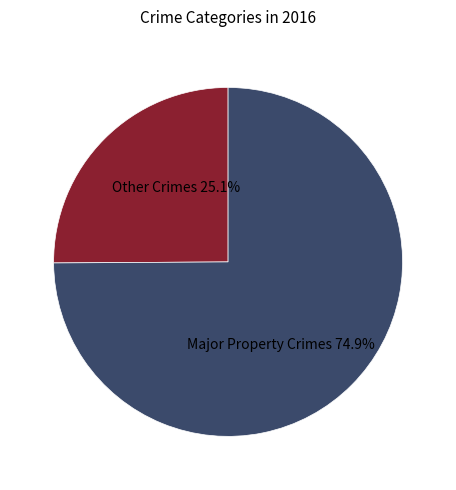

Is there a majority slice in this chart?

Yes